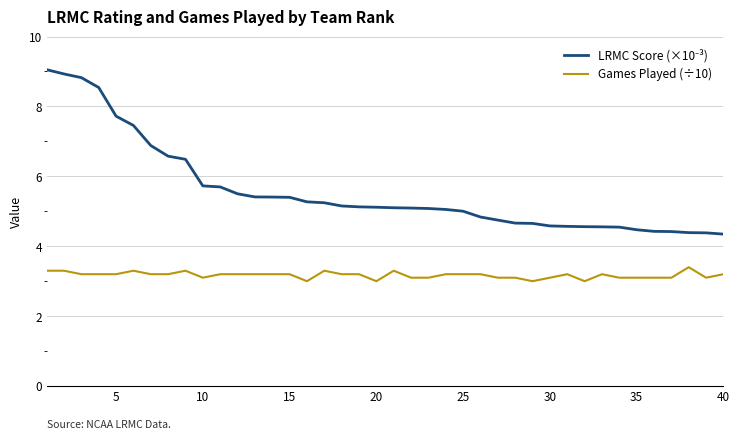

What is the minimum value shown in the chart?

3.0